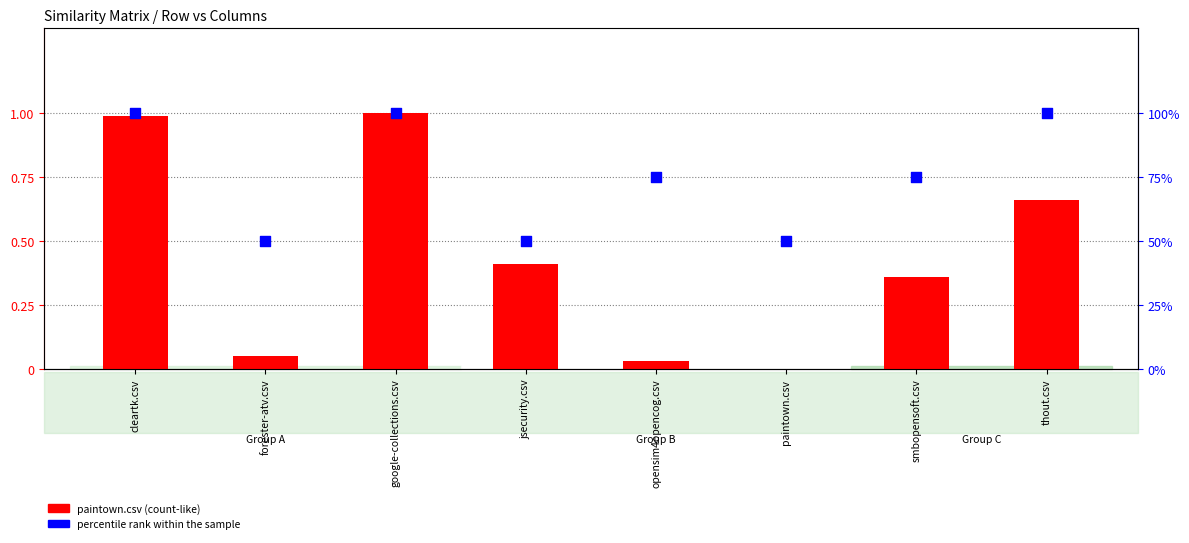

At how many categories does at least one series exceed 0?

8